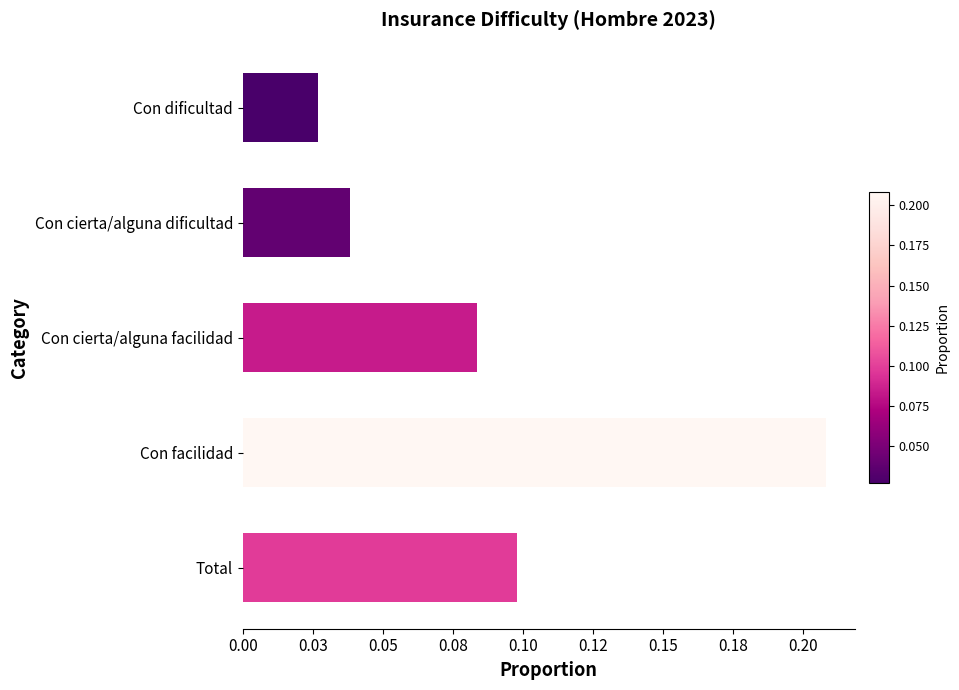

Count the values in the range 0 to 1.

5